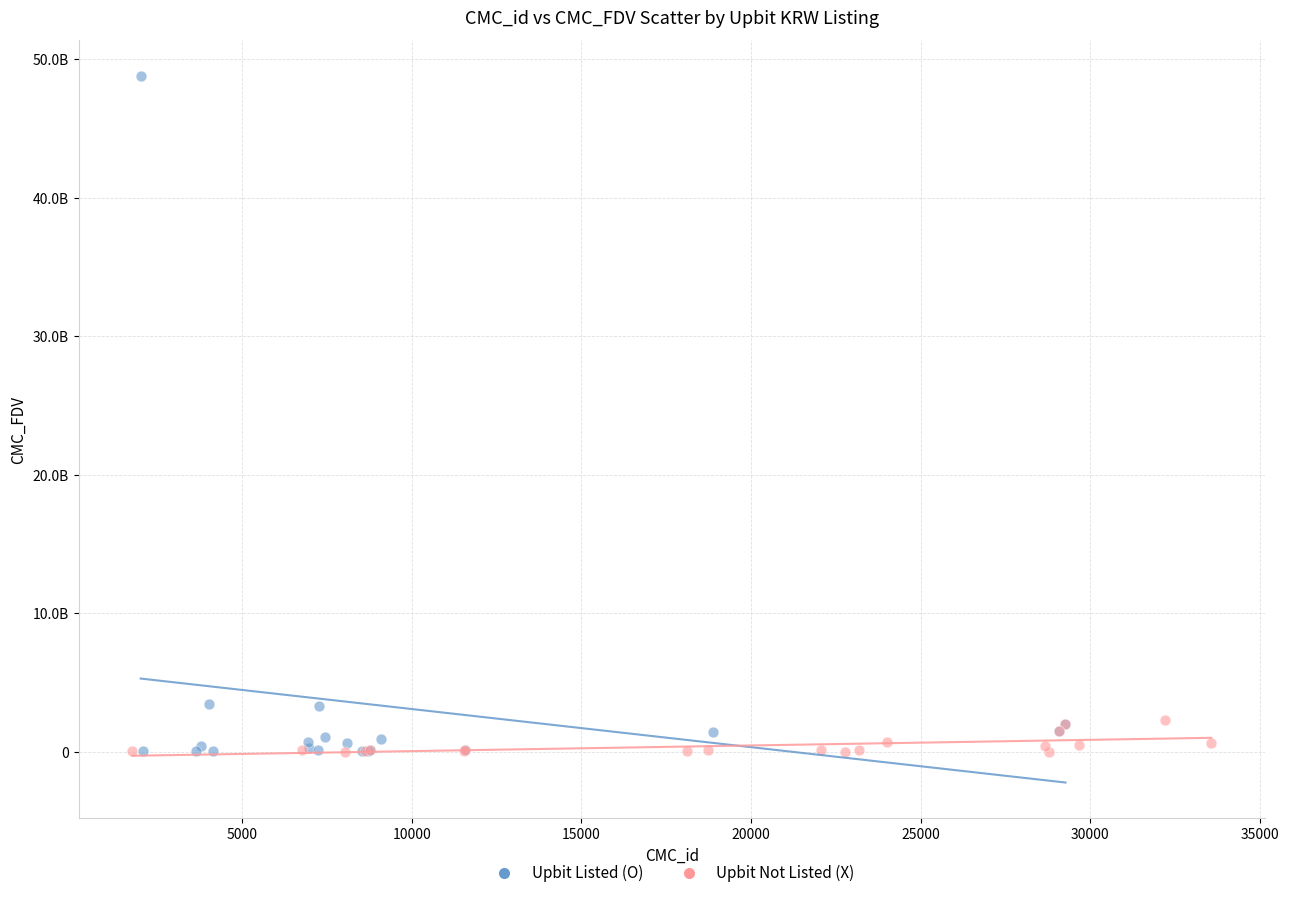

Which series has the widest spread of Y values?

Upbit Listed (O)